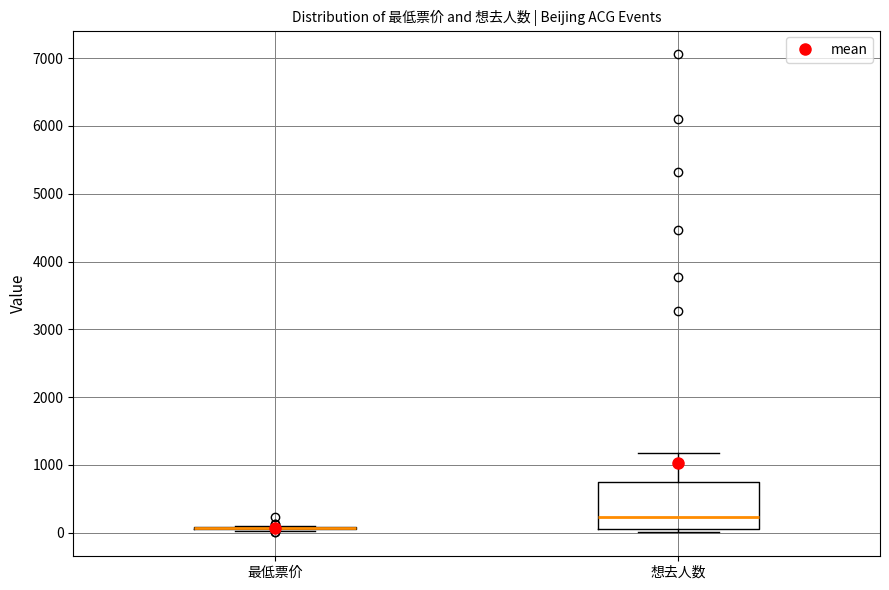

Which box is the tallest, from its lower edge to its upper edge?

想去人数